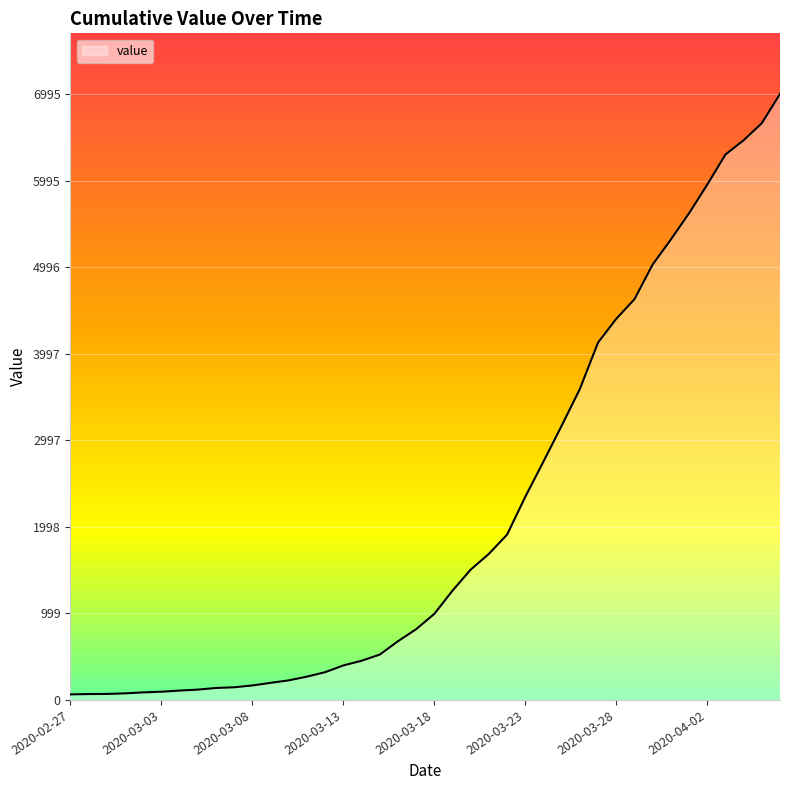

What is the greatest value displayed?

6995